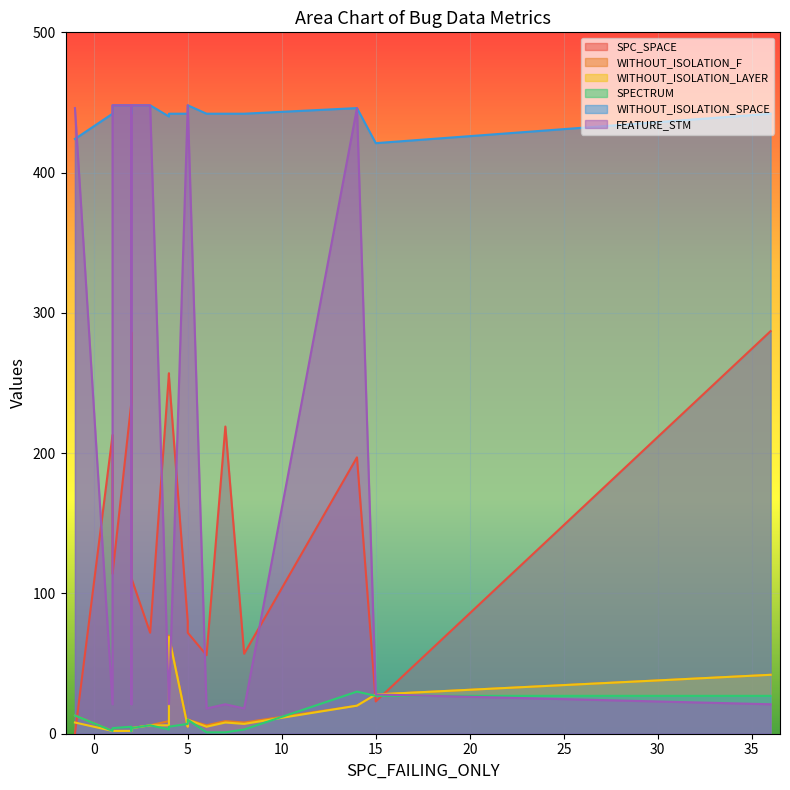

How many times do FEATURE_STM and WITHOUT_ISOLATION_SPACE cross each other?

2